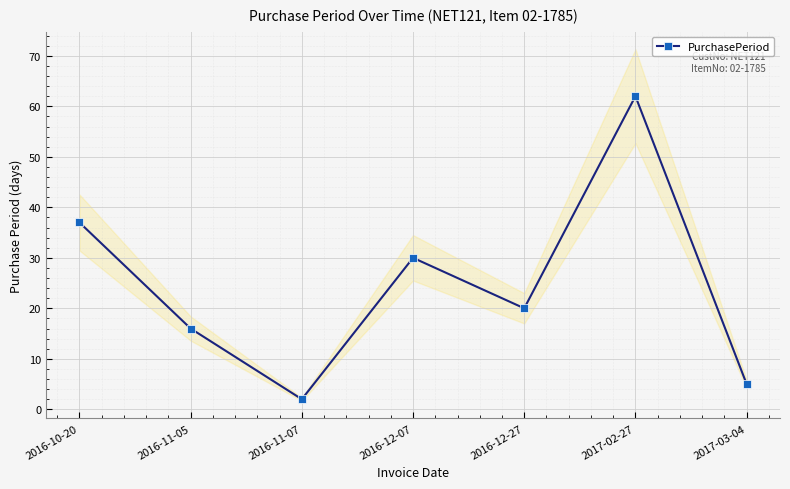

Rank the categories by value from highest to lowest.

2017-02-27, 2016-10-20, 2016-12-07, 2016-12-27, 2016-11-05, 2017-03-04, 2016-11-07